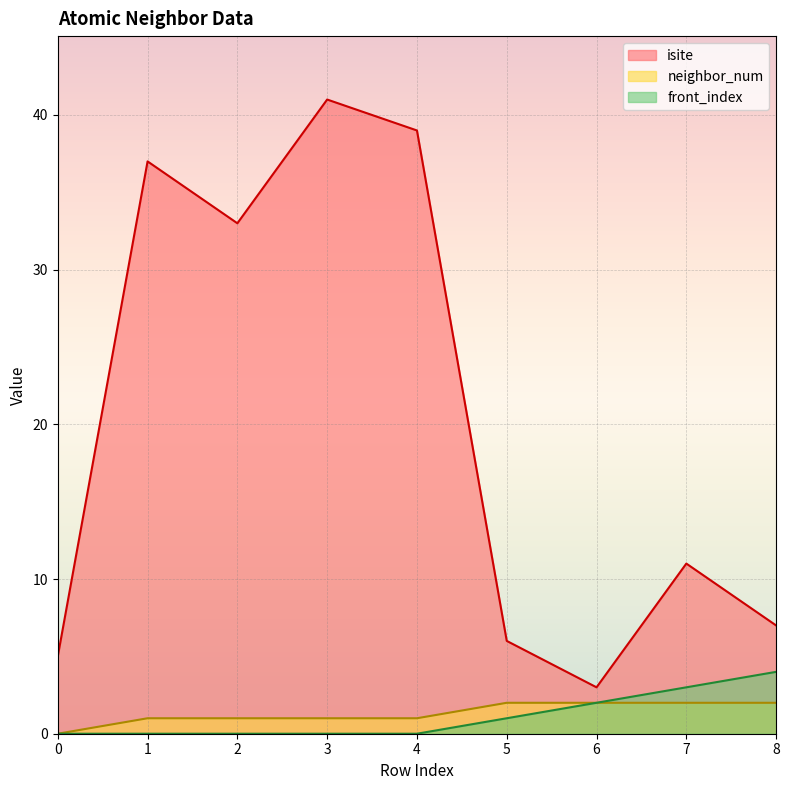

Is it true that front_index equals 3 at 6?

False